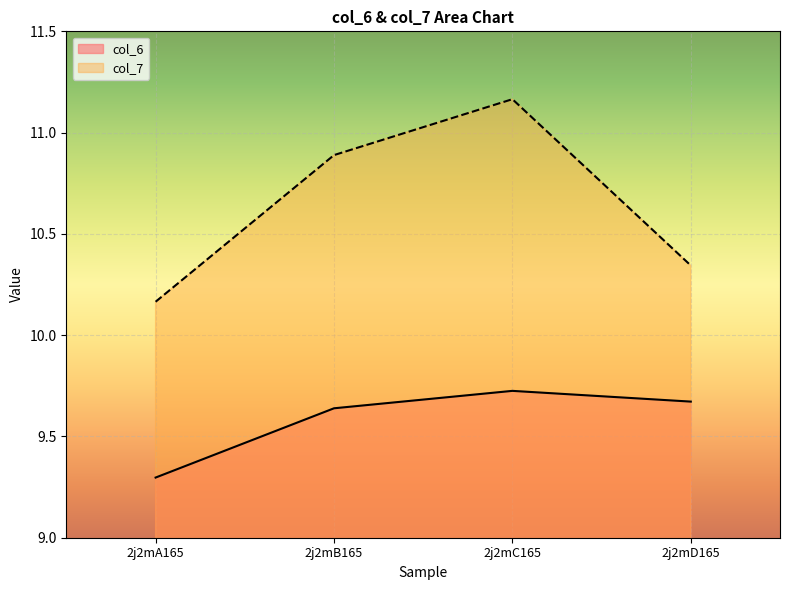

Which series has the largest range (max minus min)?

col_7